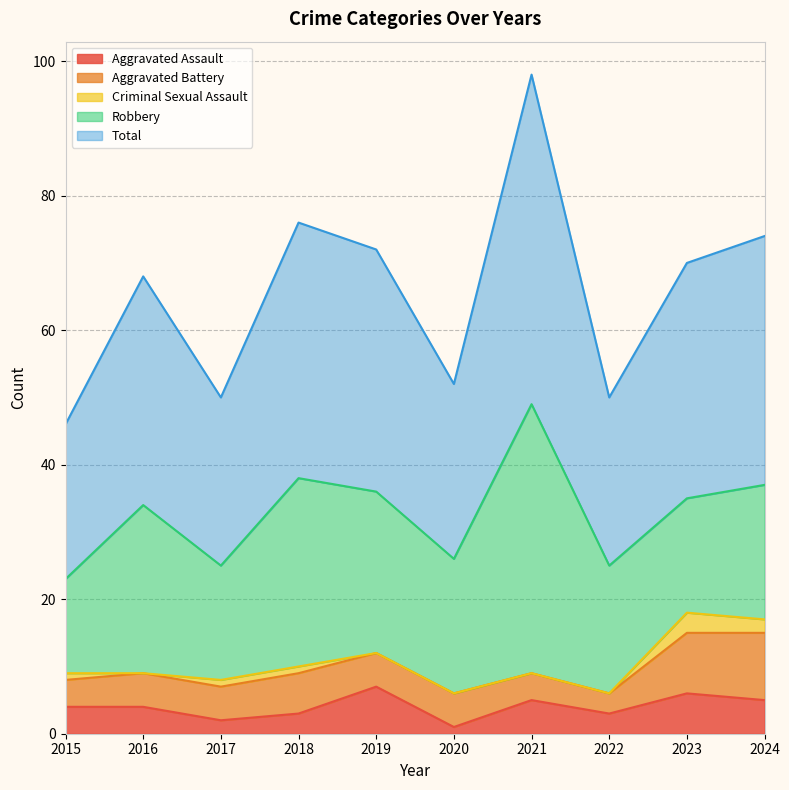

Is the value of Total at 2019 greater than the value of Robbery at 2018?

Yes